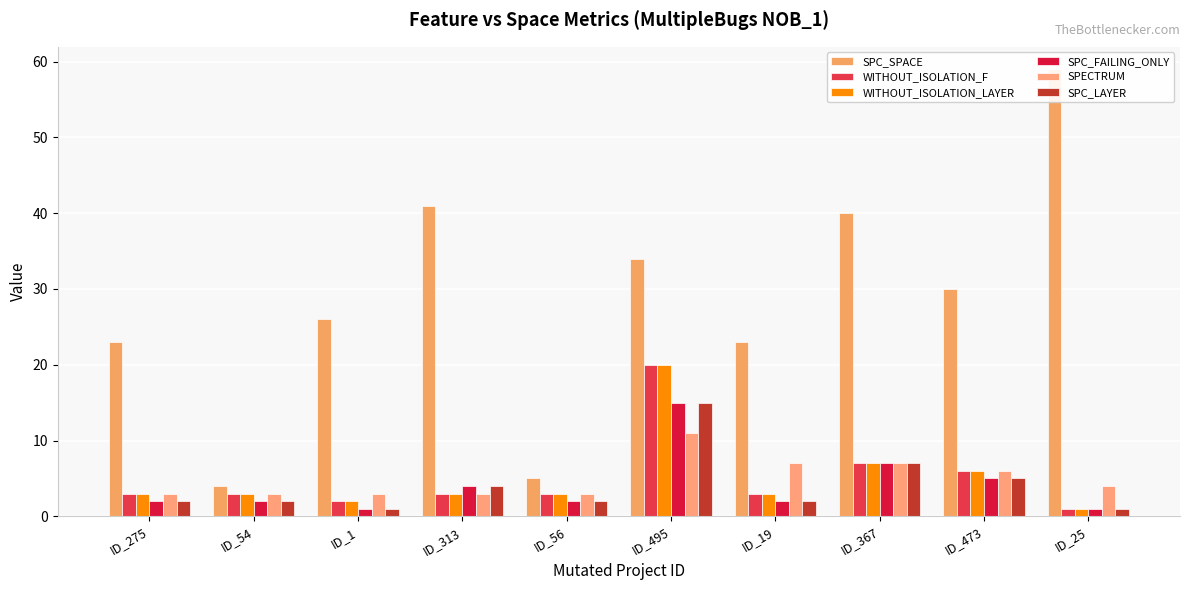

Which series has the largest total across all categories?

SPC_SPACE